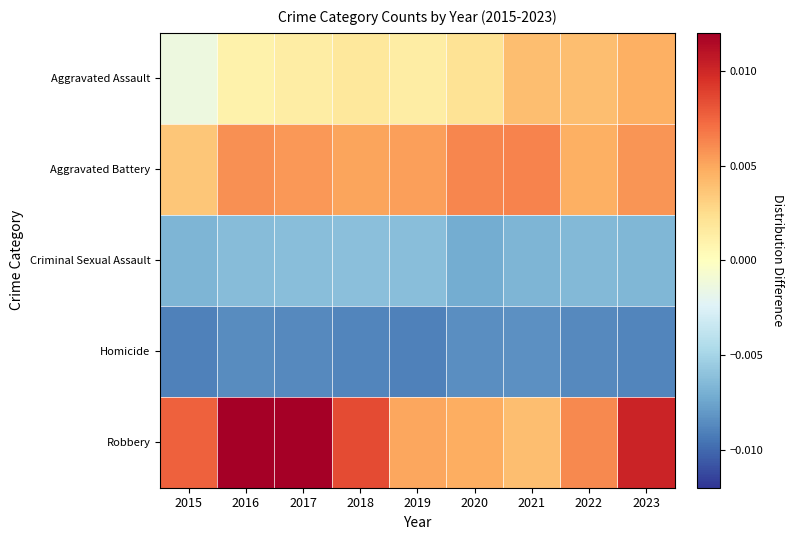

At how many categories does at least one series exceed 0?

9